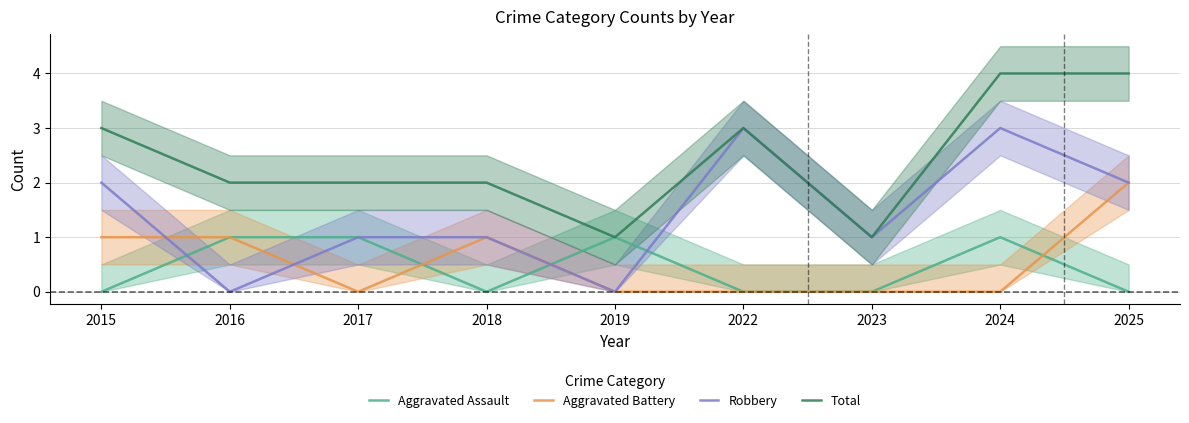

What is the difference between the second highest and second lowest values in the Robbery series?

3